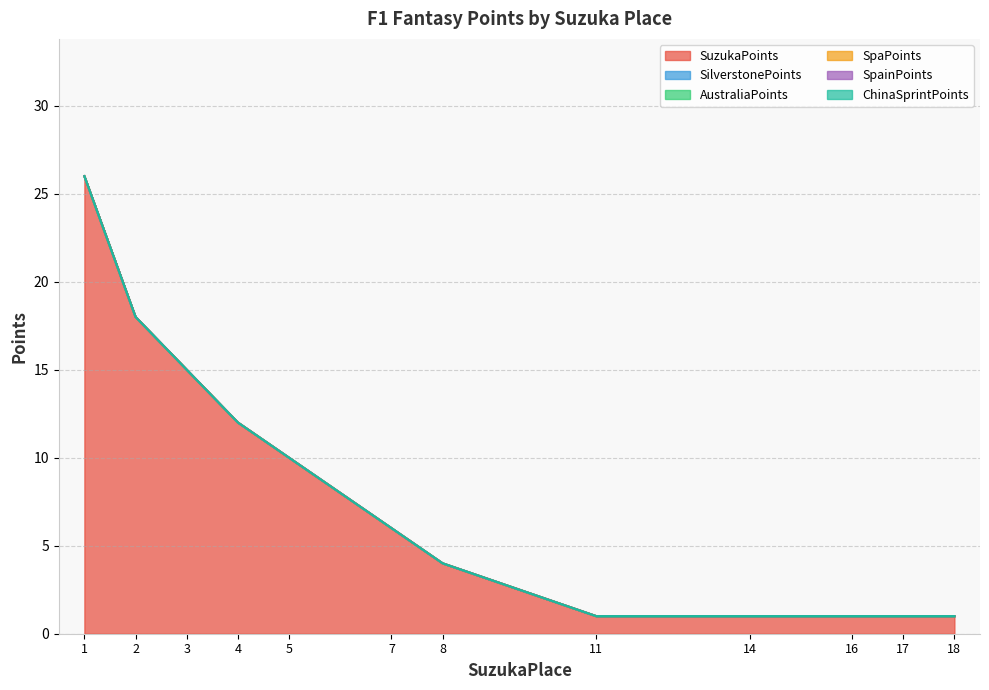

Is it true that SuzukaPoints equals 0 at 18?

False